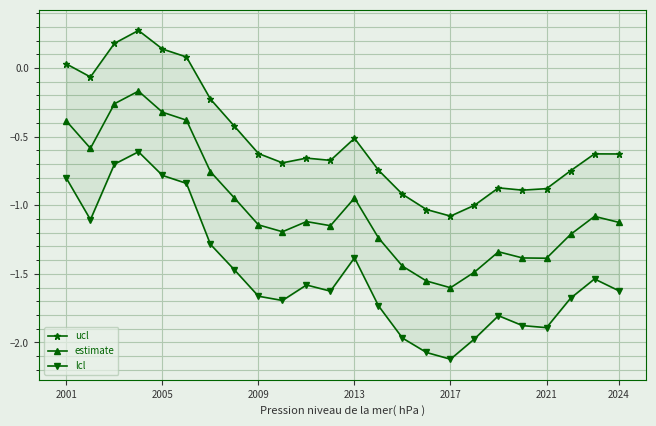

Where does the estimate series first go above -1?

2001